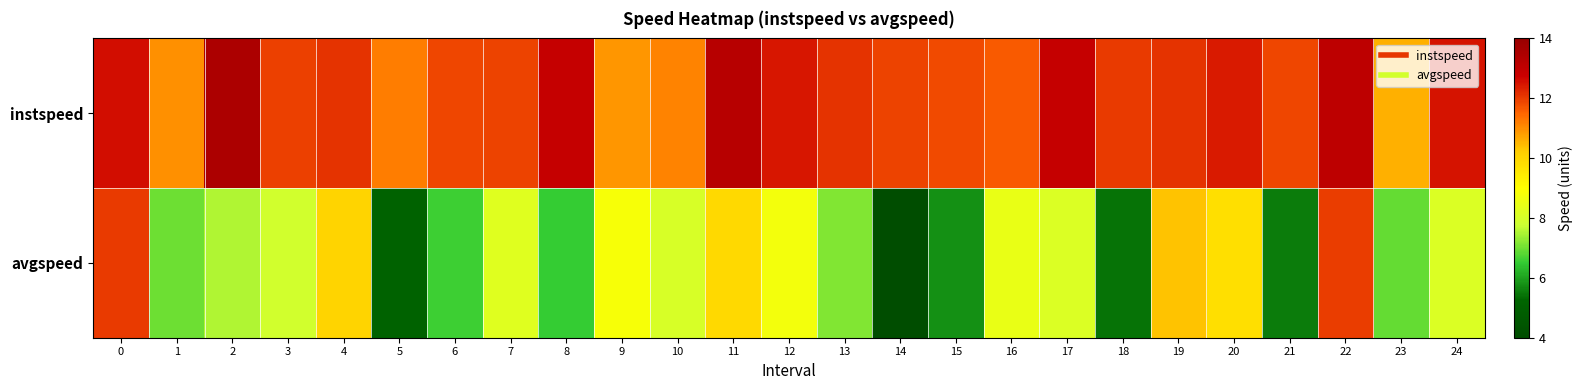

What is the smallest value displayed?

4.0